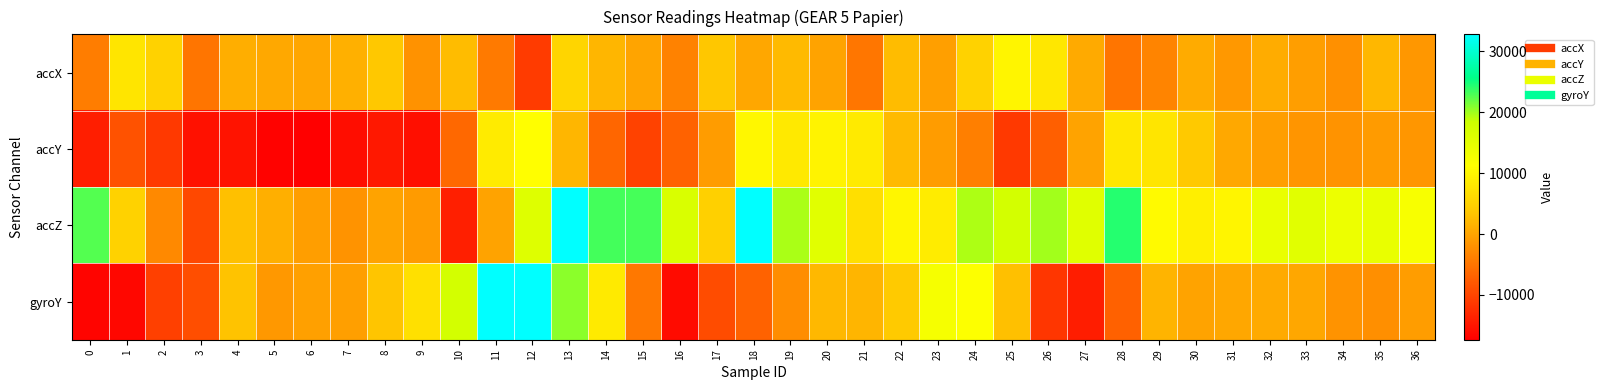

What is the total value across all series at 20?

27146